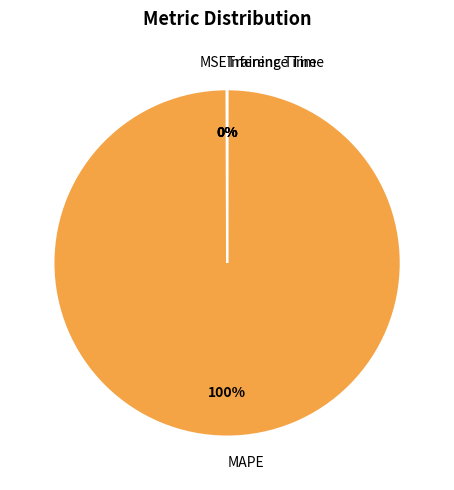

True or false: MAPE accounts for 94% of the total.

False